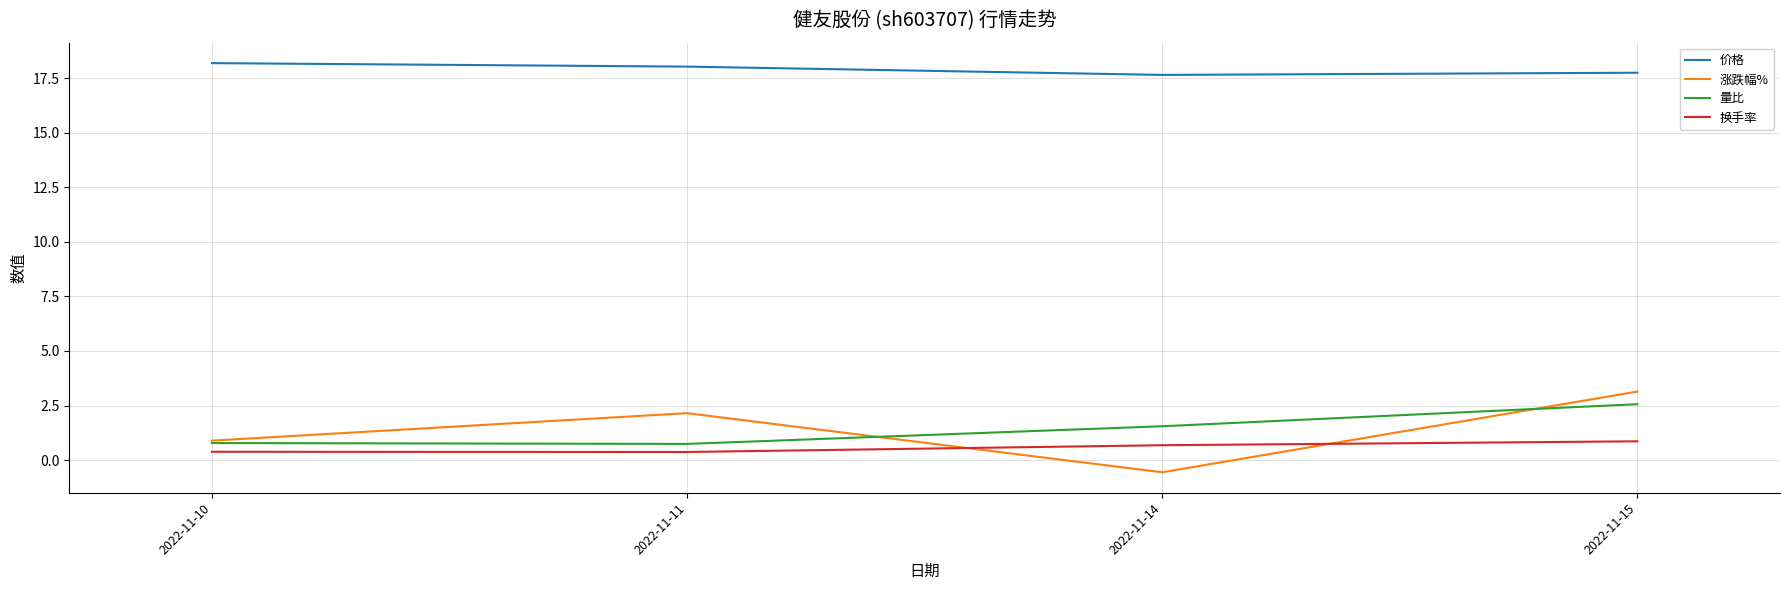

Which category has the lowest value in the 涨跌幅% series?

2022-11-14